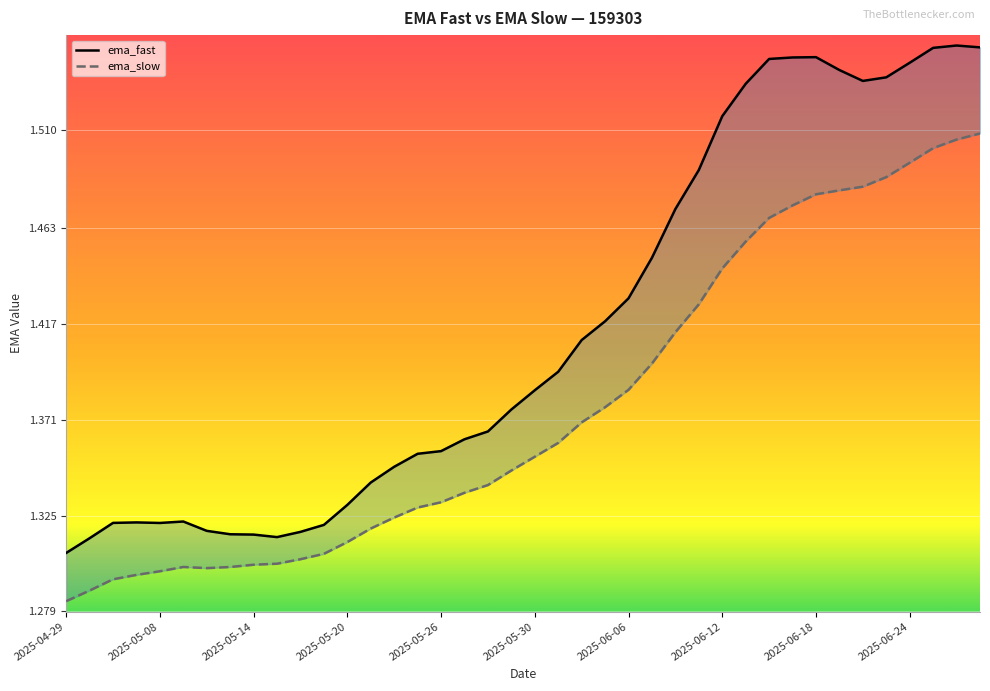

What is the difference between the maximum and second lowest values in the ema_fast series?

0.2